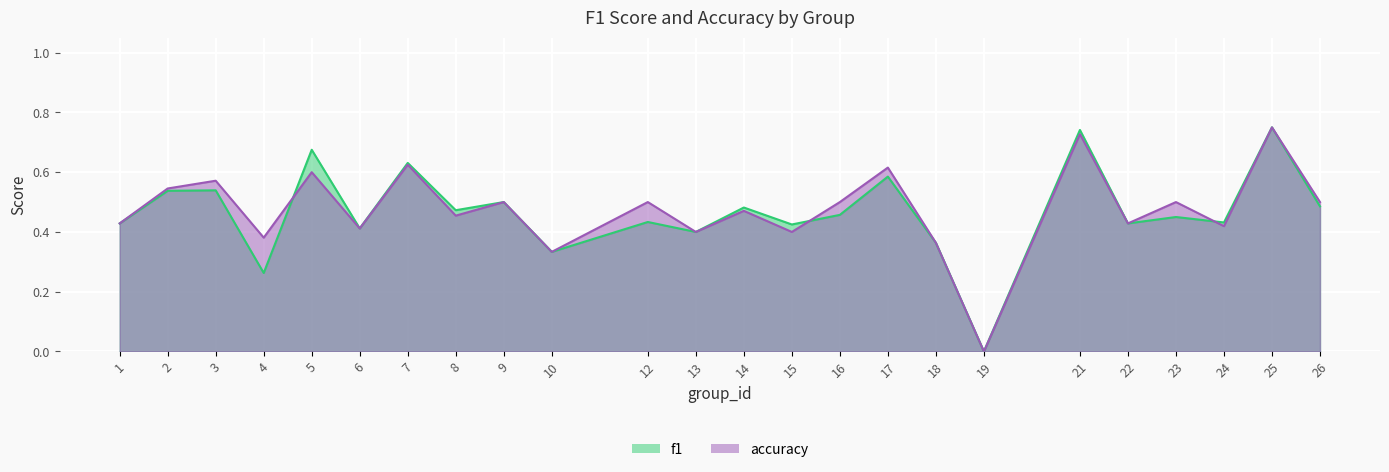

List the labels in order of accuracy value, smallest first.

19, 10, 18, 4, 13, 15, 6, 24, 1, 22, 8, 14, 9, 12, 16, 23, 26, 2, 3, 5, 17, 7, 21, 25